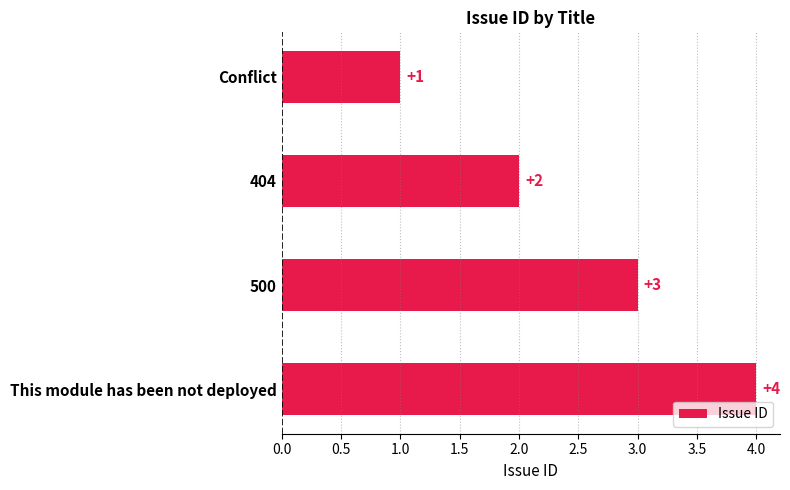

Count the values in the range 2 to 4.

3